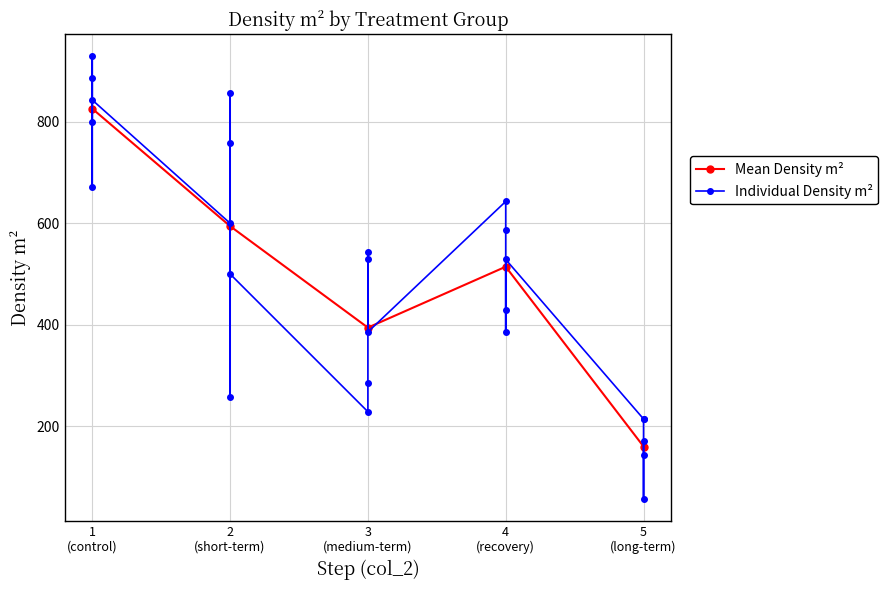

True or false: Mean Density m² has more than 2 points higher than both neighbors.

False